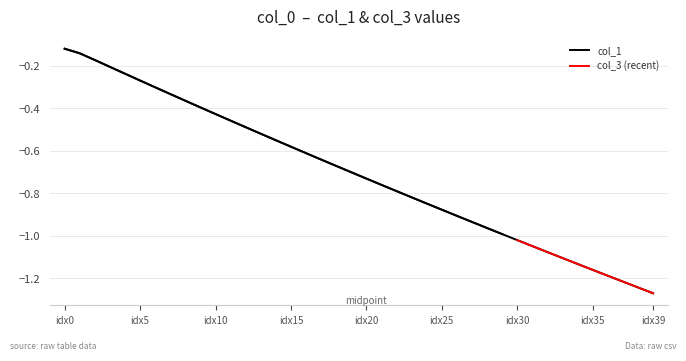

What is the maximum value shown in the chart?

-0.1